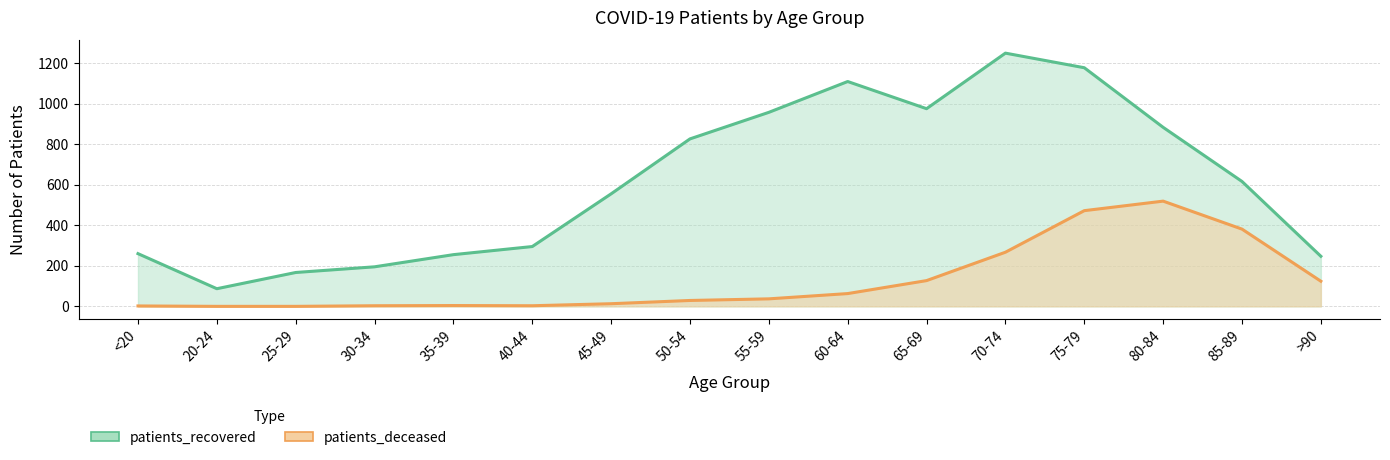

How many data points does each series have?

16